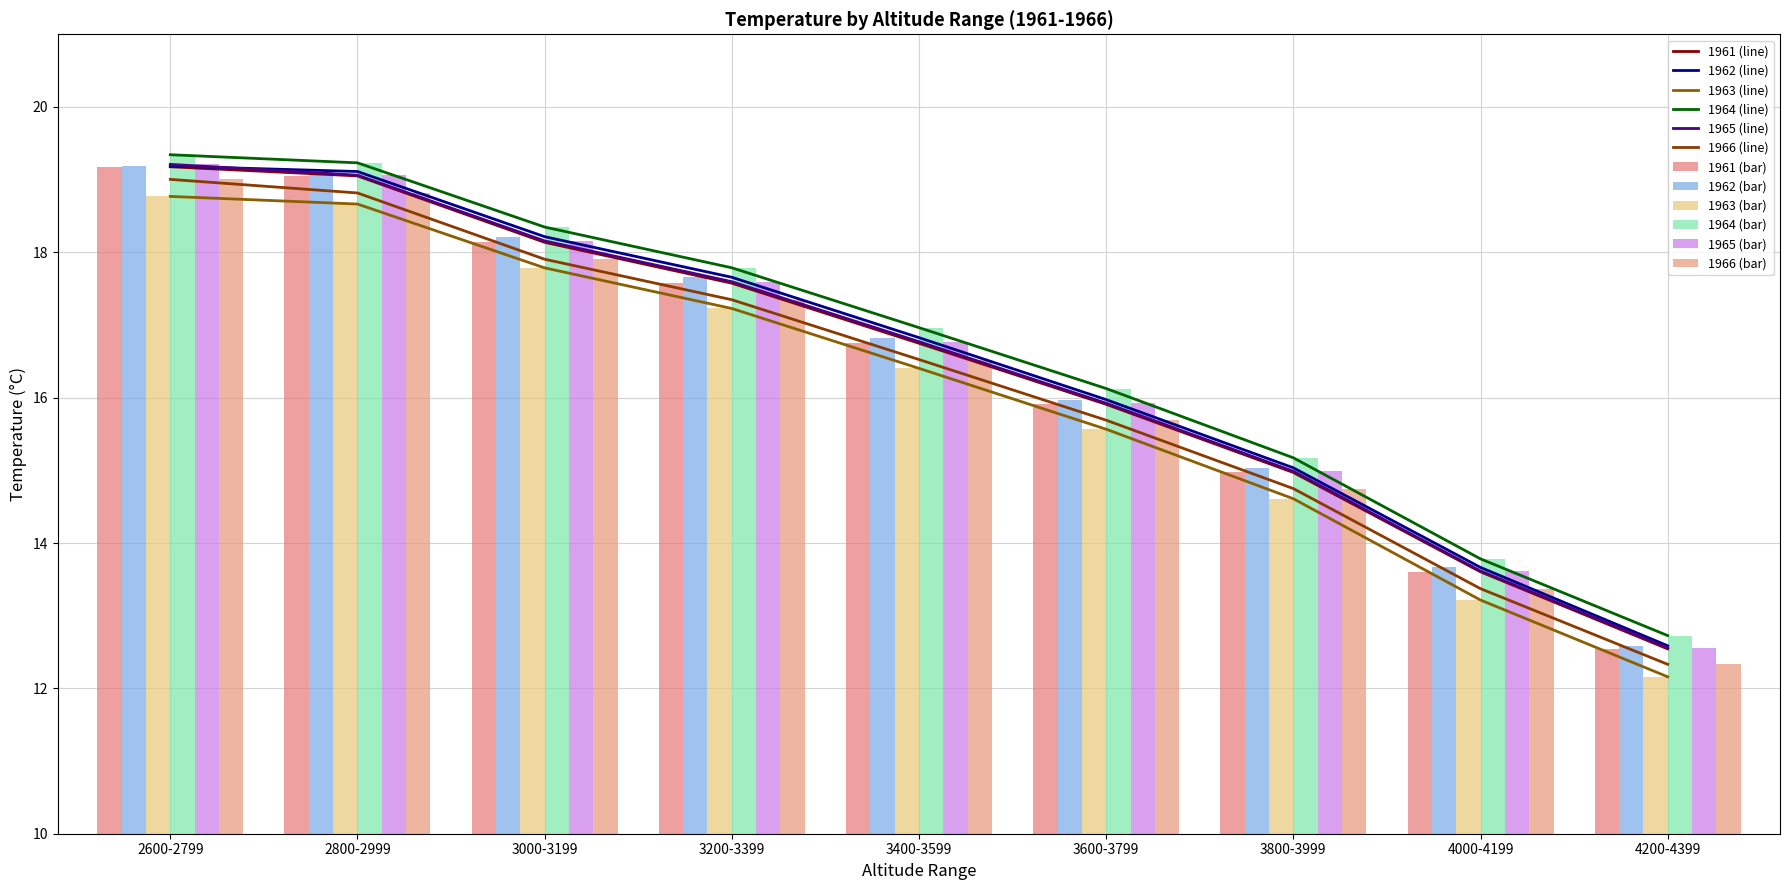

What is the label of the 3rd bar from the right?

3800-3999